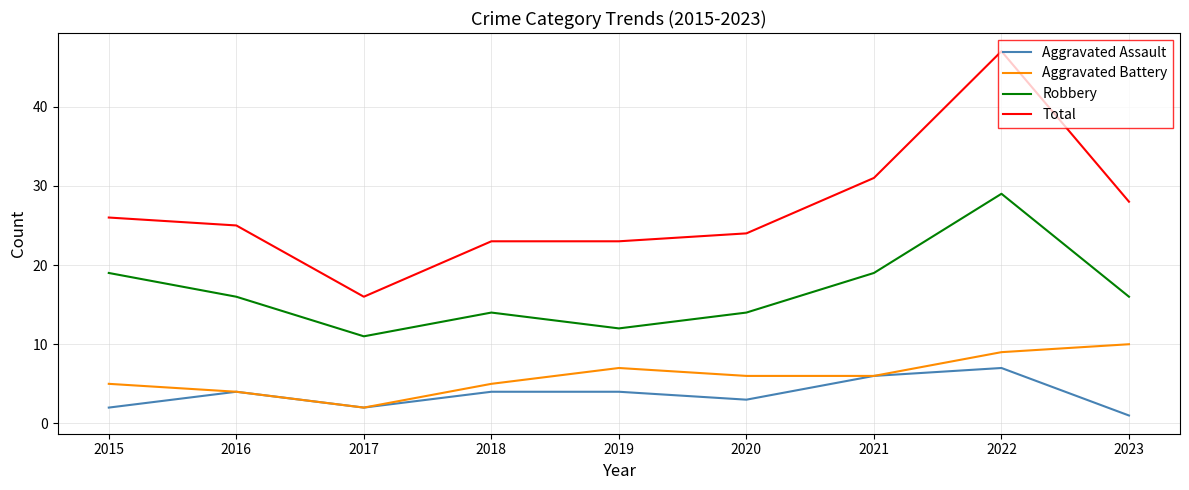

How many series are shown in this chart?

4